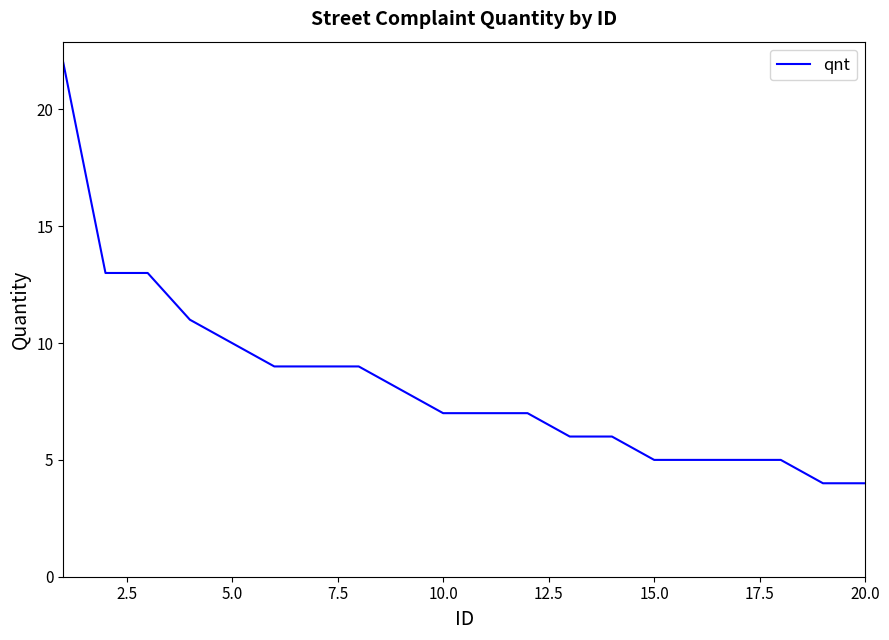

Reading left to right, list all the values displayed in this chart.

22	13	13	11	10	9	9	9	8	7	7	7	6	6	5	5	5	5	4	4